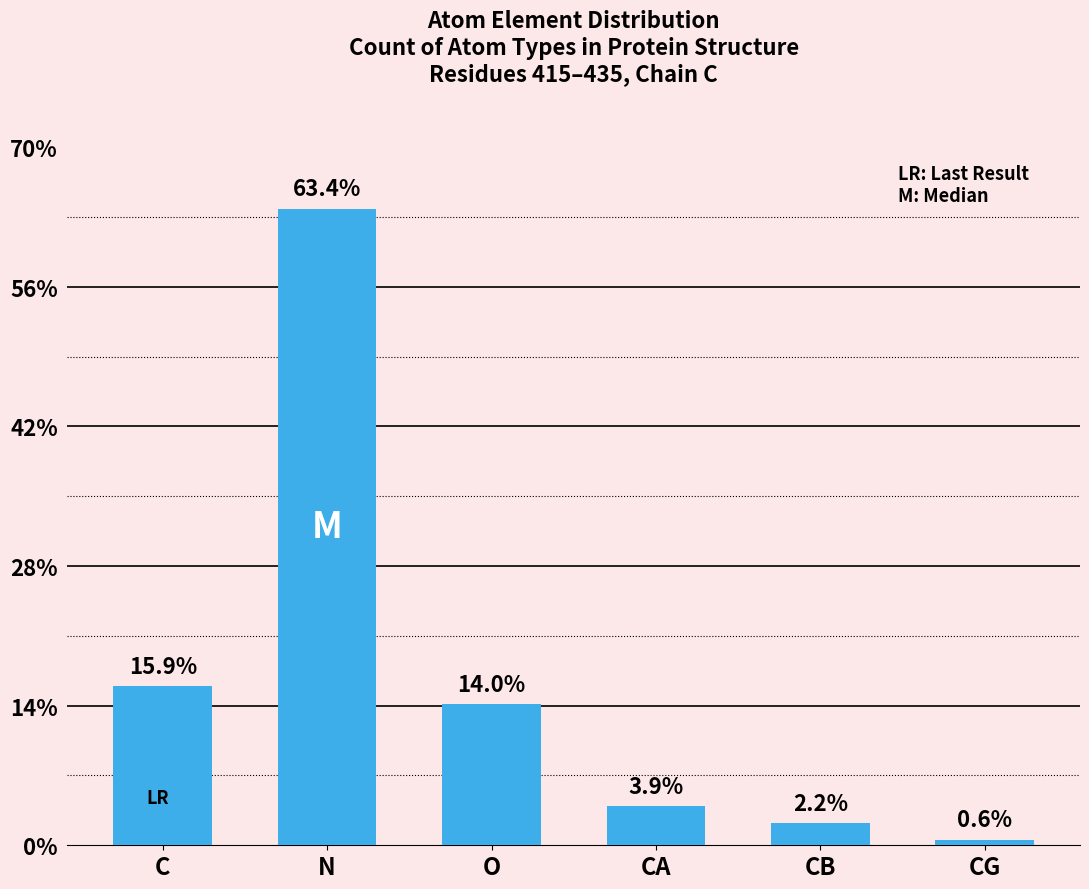

What is the label of the 2nd bar from the left?

N